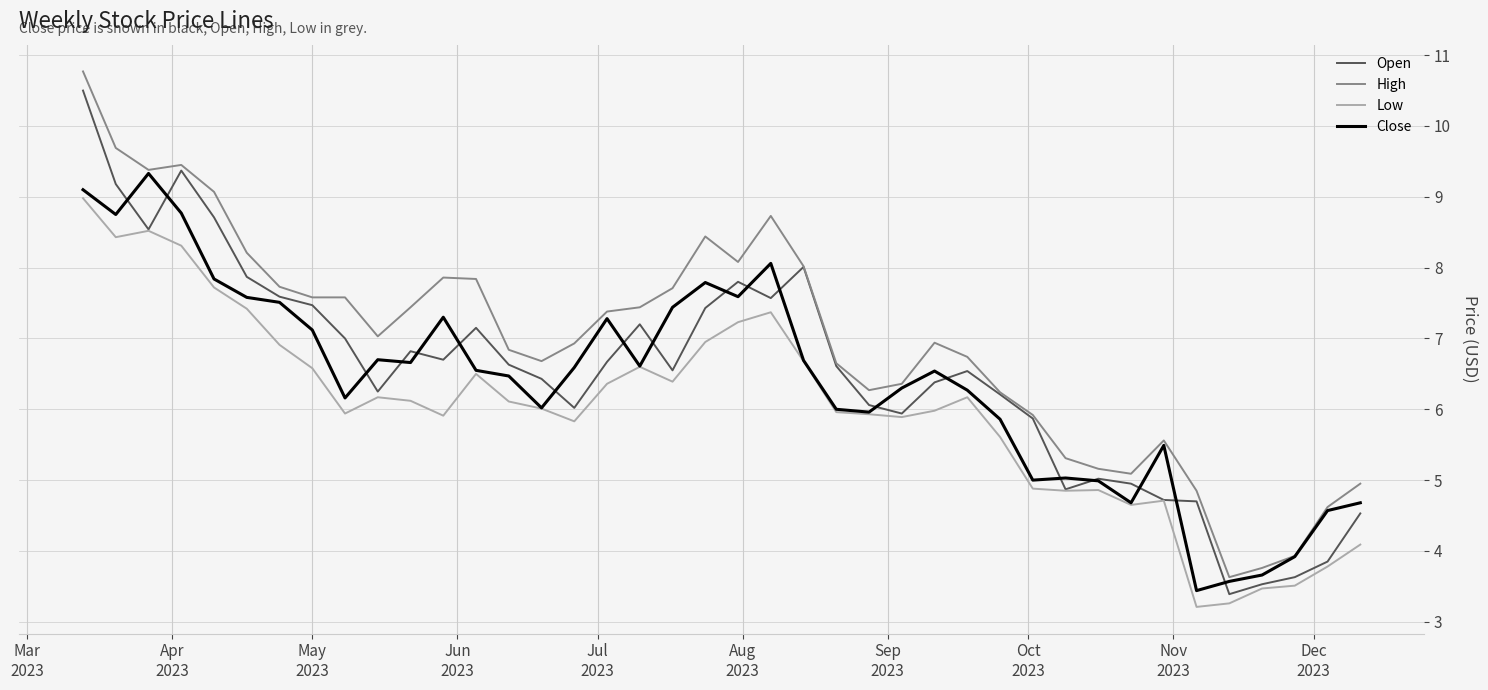

Which series has the largest total across all categories?

High